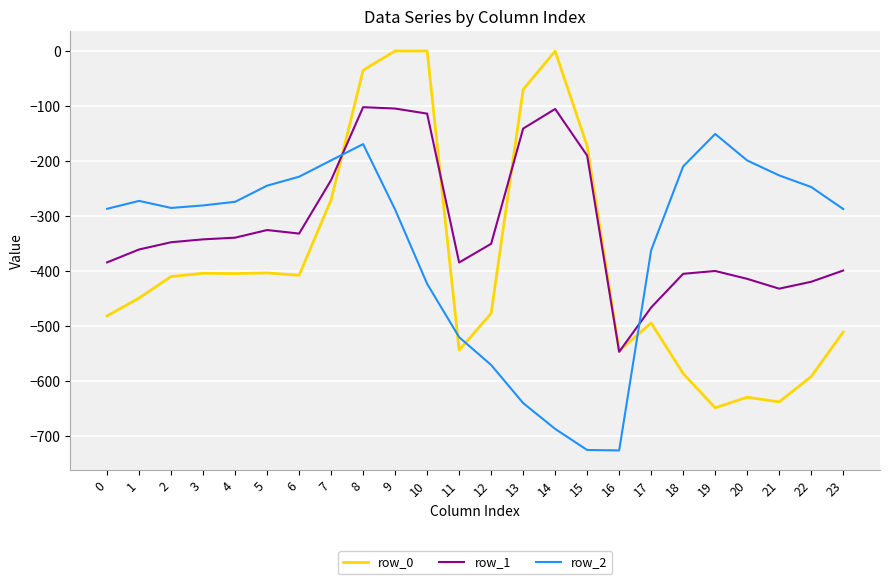

True or false: row_0 and row_2 cross at least once.

True